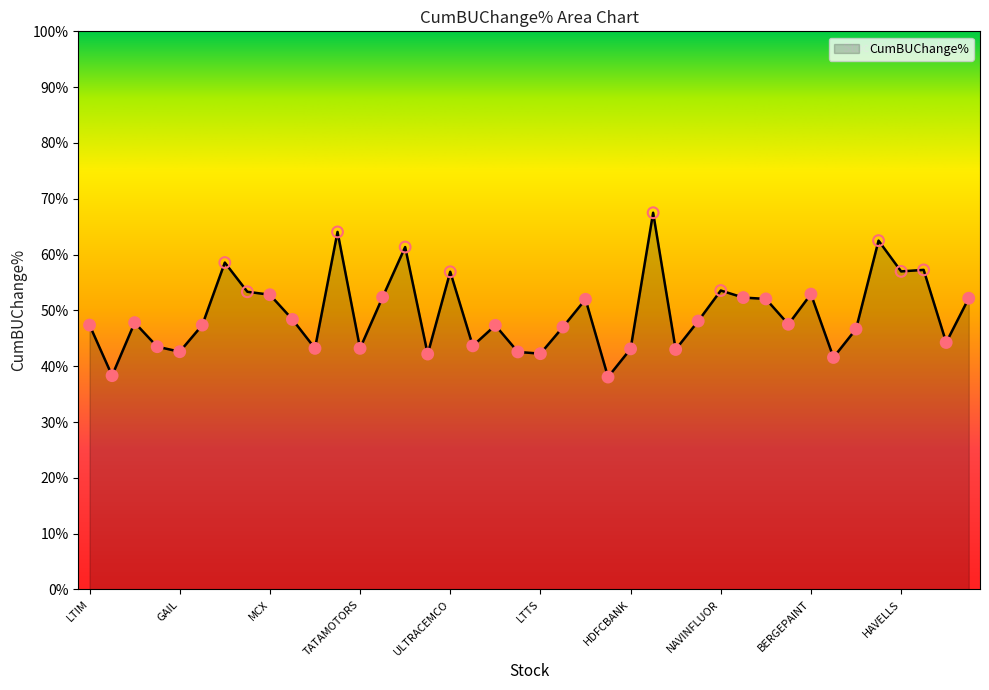

What is the difference between the maximum and minimum values?

29.4